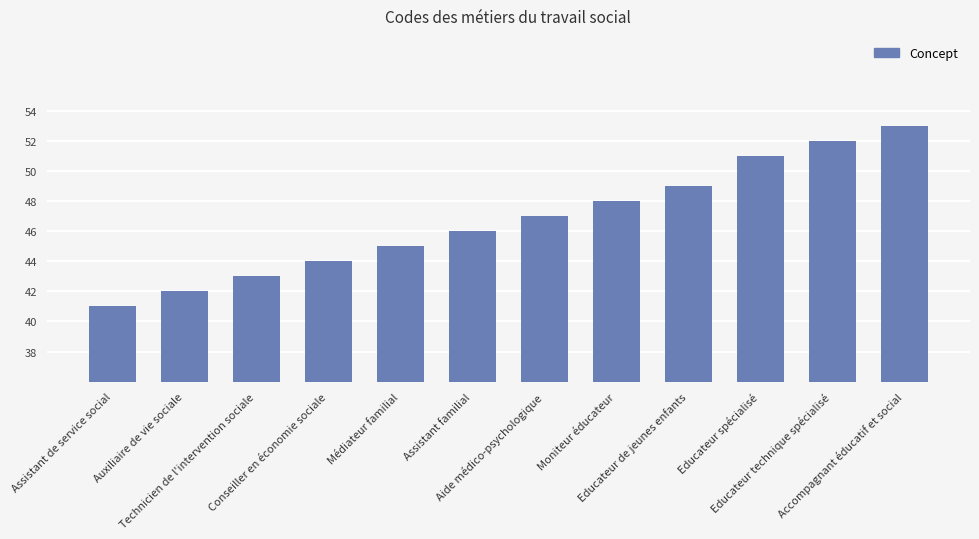

At which category does the chart reach its minimum across all series?

Assistant de service social